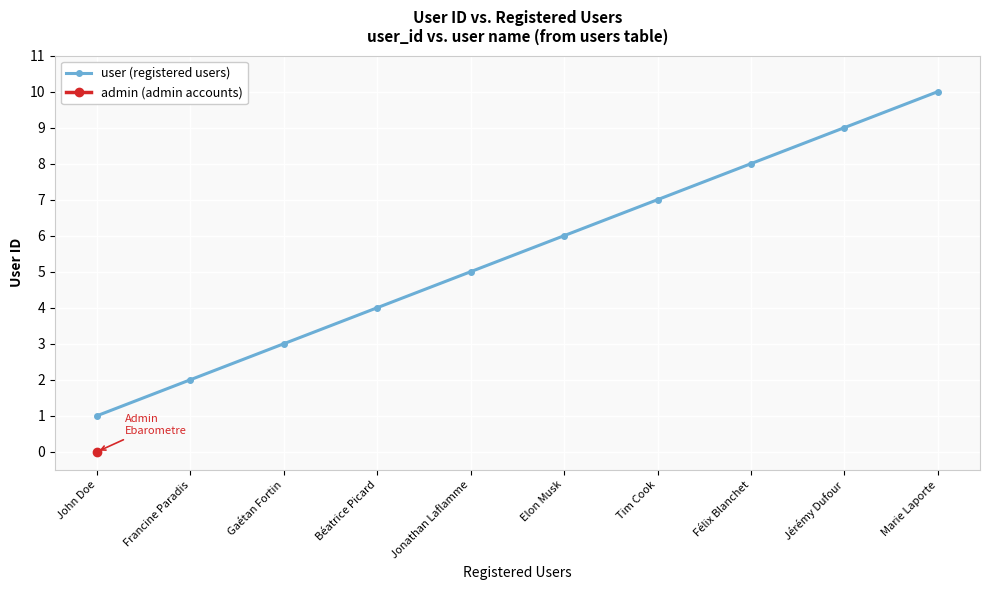

List the labels in order of value, smallest first.

John Doe, Francine Paradis, Gaétan Fortin, Béatrice Picard, Jonathan Laflamme, Elon Musk, Tim Cook, Félix Blanchet, Jérémy Dufour, Marie Laporte